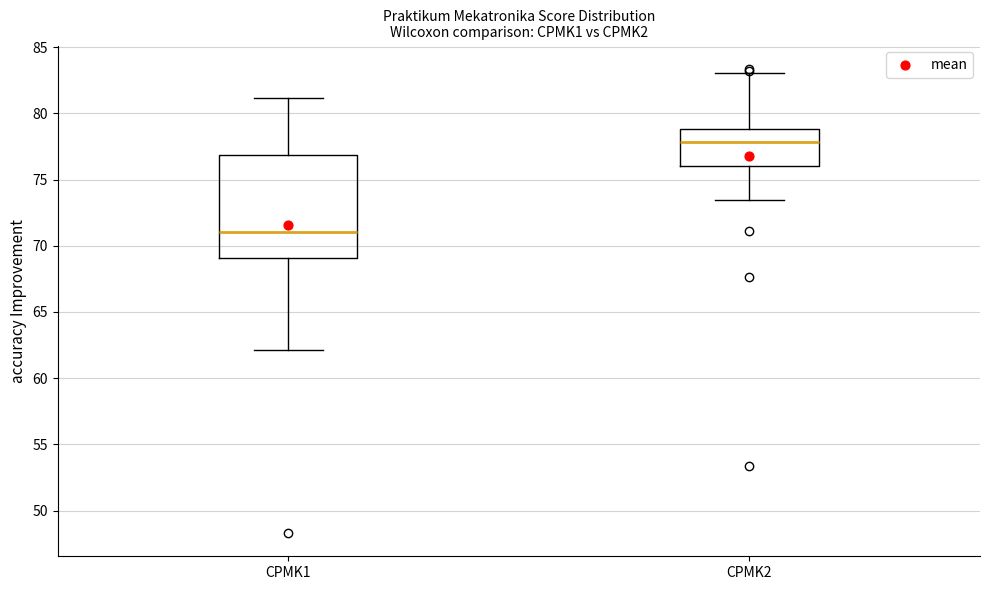

Reading left to right, read every box against the y-axis: the position of its median line, the range the box covers, and the ends of its whiskers. The values are not printed on the chart, so give them approximately, as read against the axis.

CPMK1: median 71.0, box 69.0 to 77.0, whiskers 62.0 to 81.0
CPMK2: median 78.0, box 76.0 to 79.0, whiskers 73.5 to 83.0